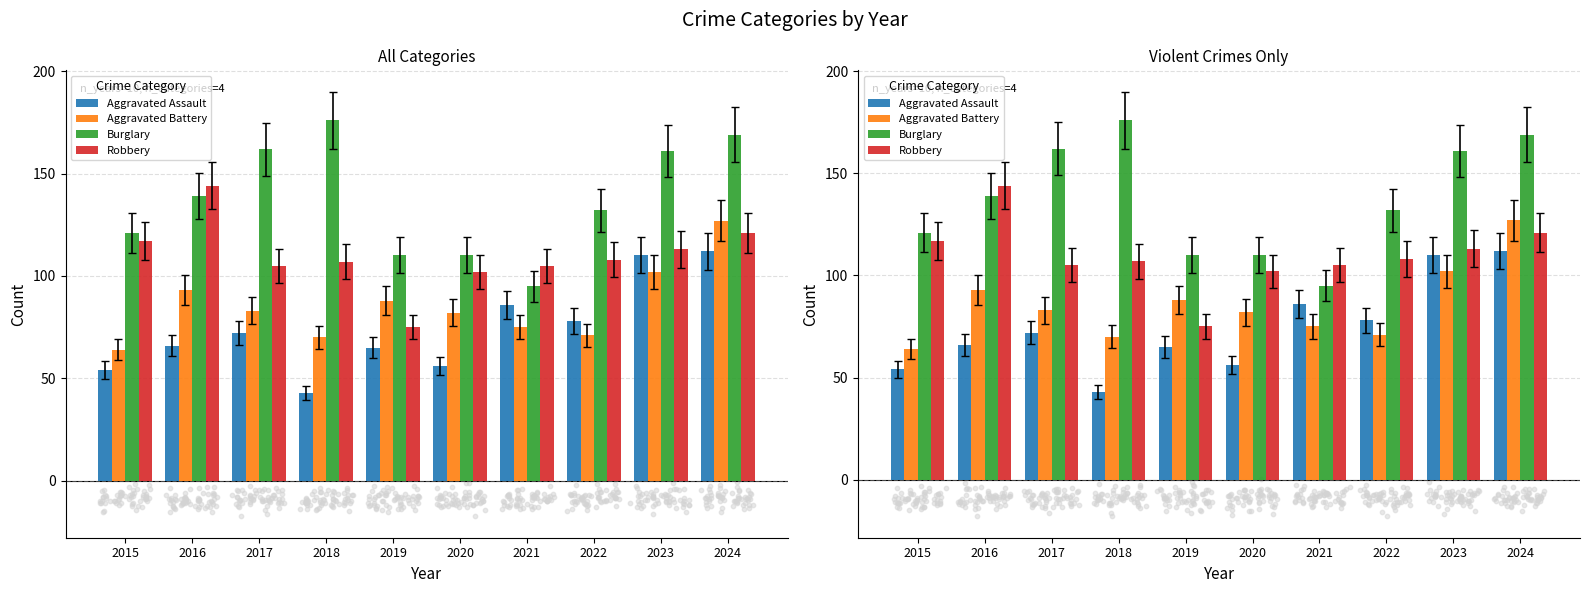

What is the total value across all series at 2022?

389